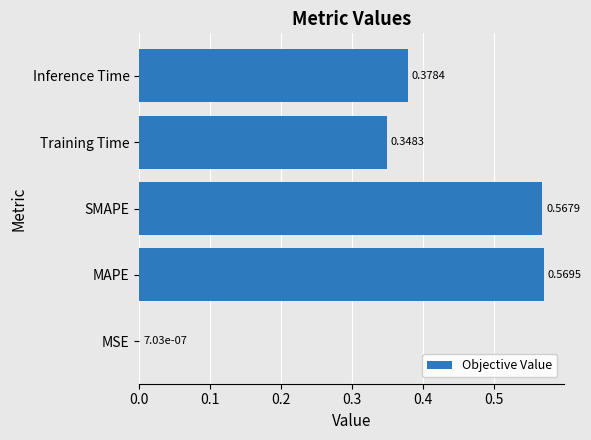

What is the change in value from MSE to Training Time?

+0.3